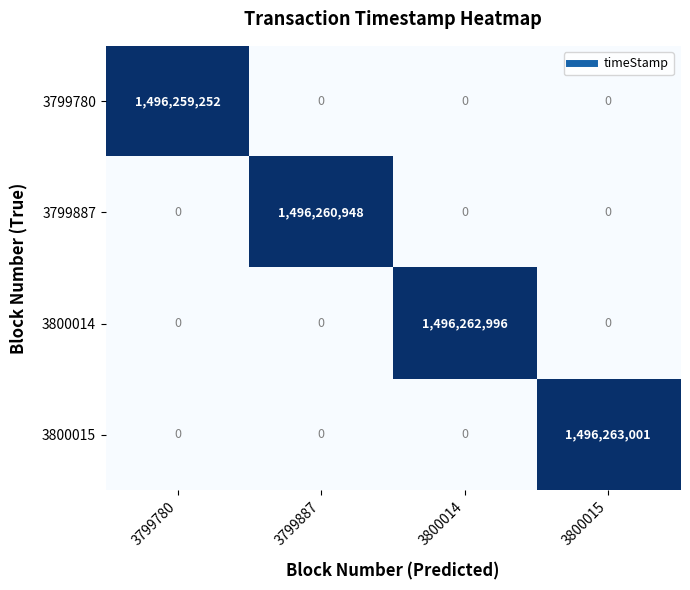

At how many categories does at least one series exceed 1320648767?

4